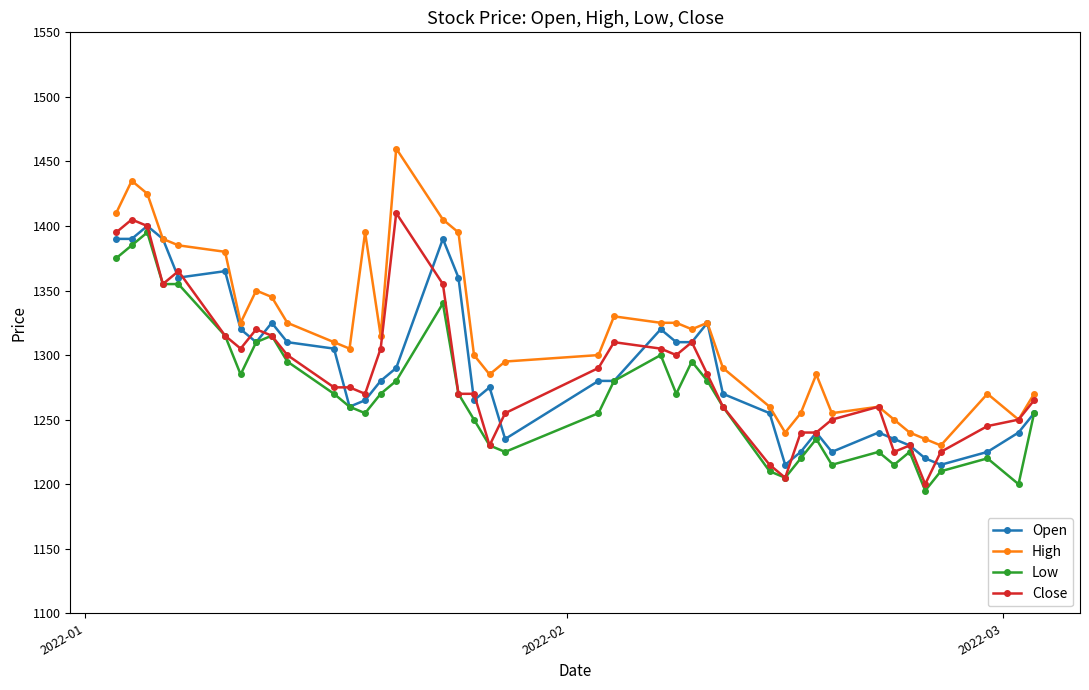

Which series has the largest range (max minus min)?

High